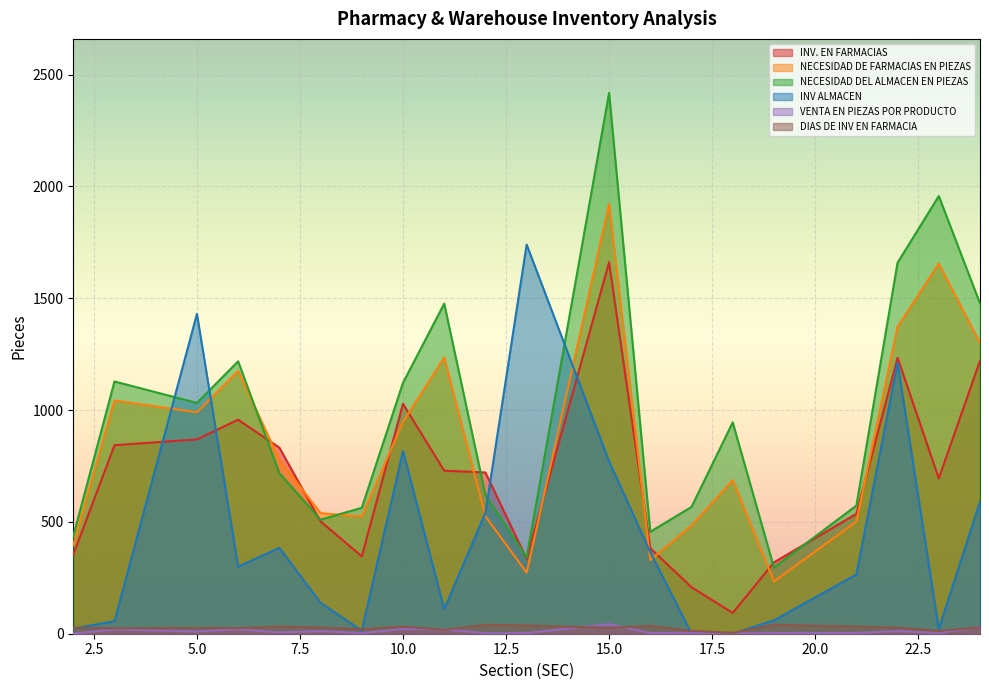

List the labels in order of NECESIDAD DE FARMACIAS EN PIEZAS value, smallest first.

19, 13, 16, 2, 17, 21, 9, 12, 8, 18, 7, 10, 5, 3, 6, 11, 24, 22, 23, 15